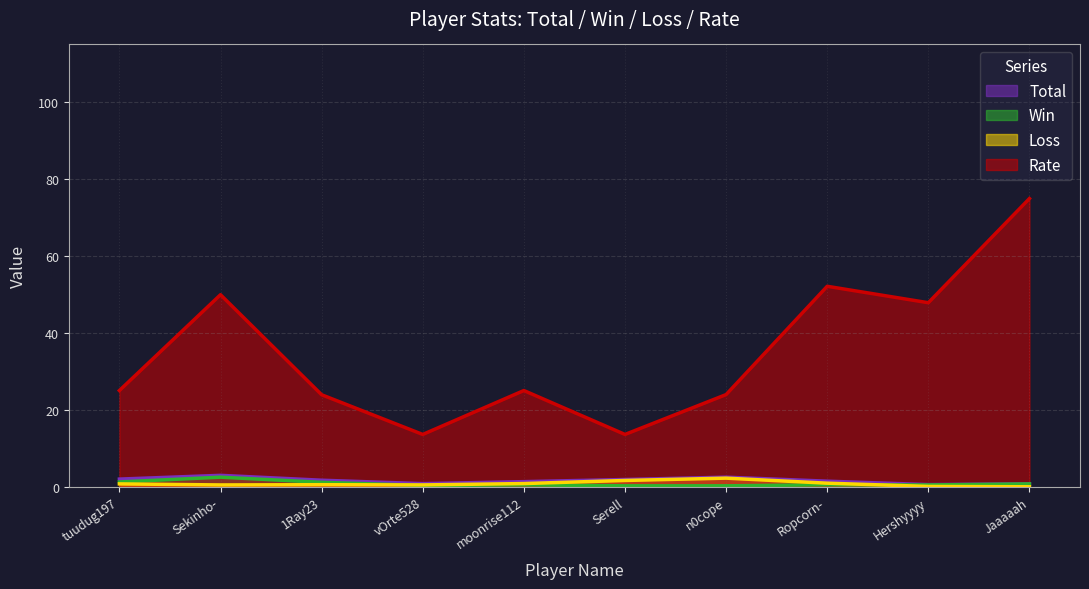

What is the difference between the maximum and minimum values in the Loss series?

2.2